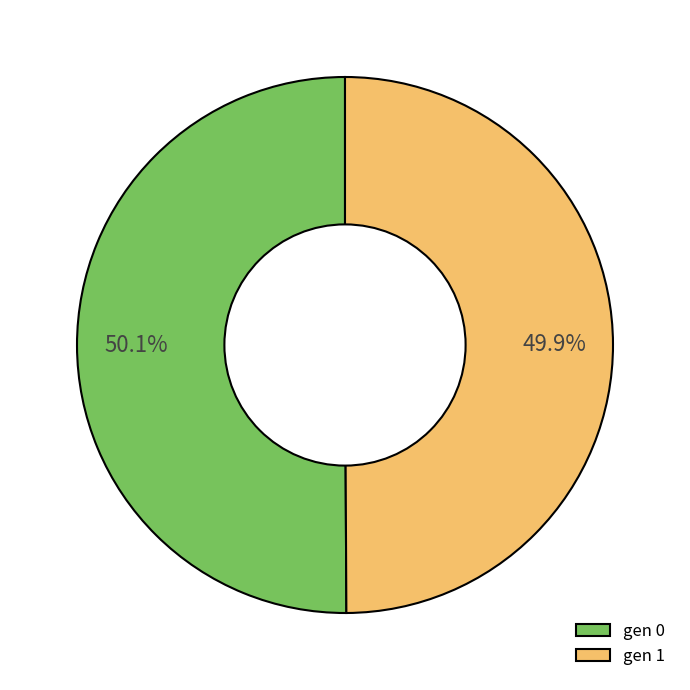

How many slices are in this pie chart?

2